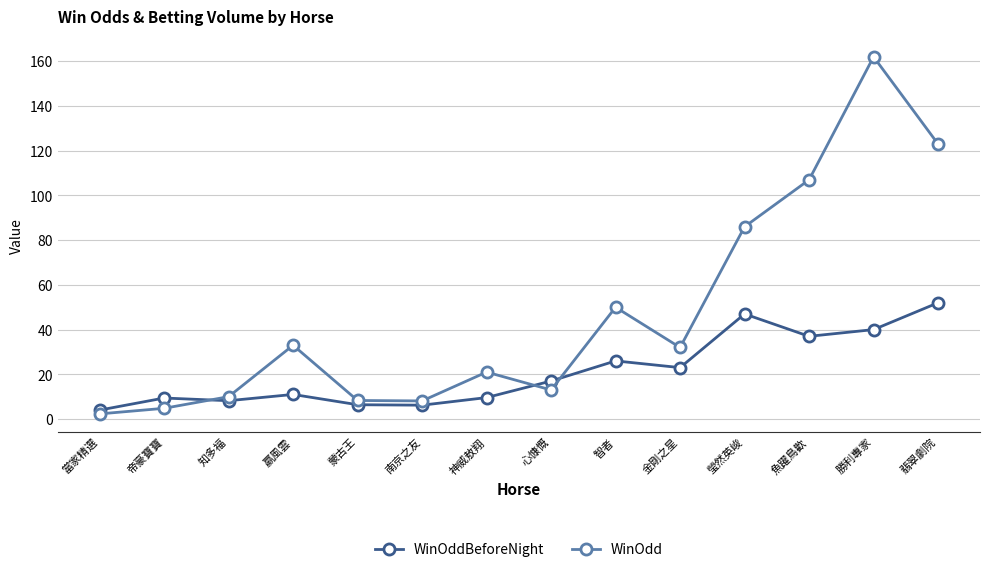

In WinOdd, how many points are higher than both neighbors (excluding endpoints)?

4